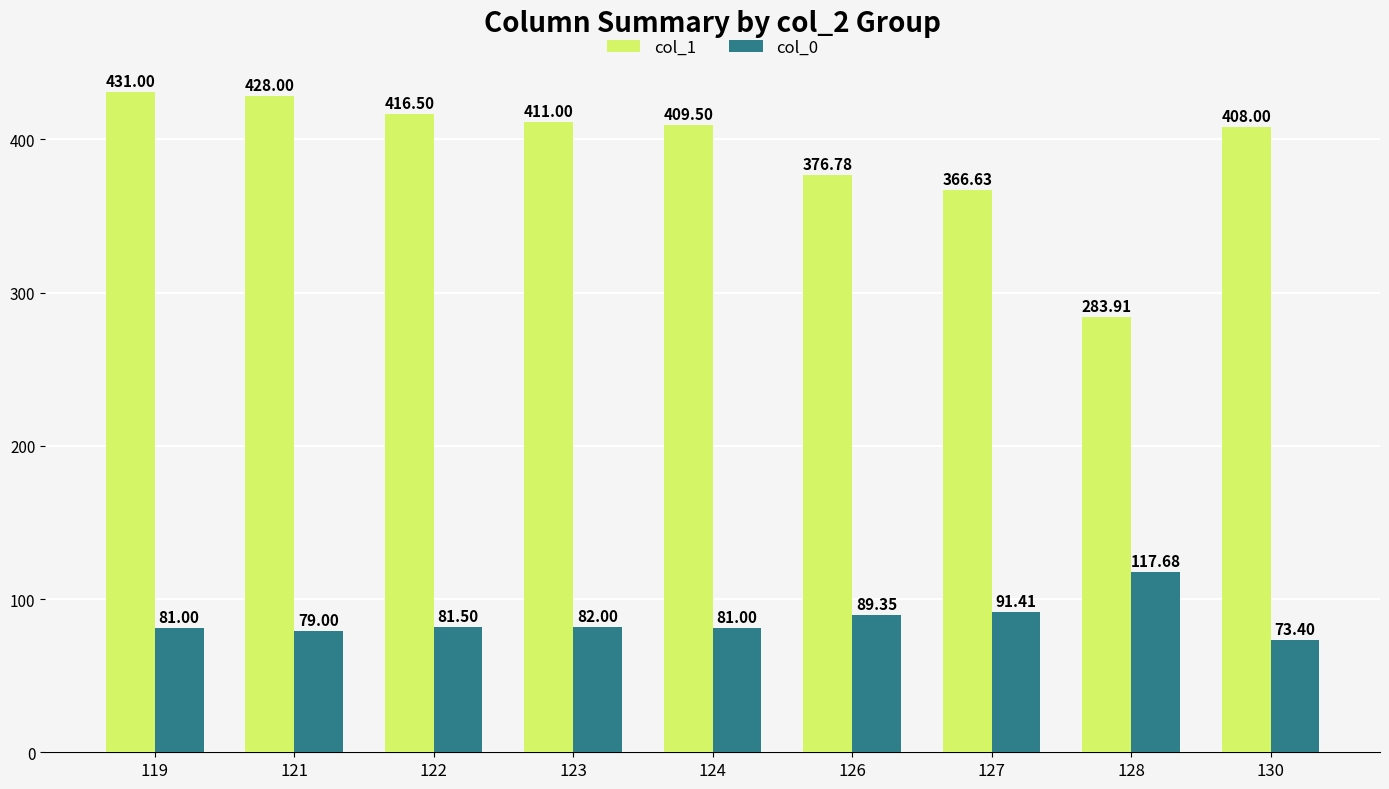

What are all the series names shown in the legend?

col_1, col_0